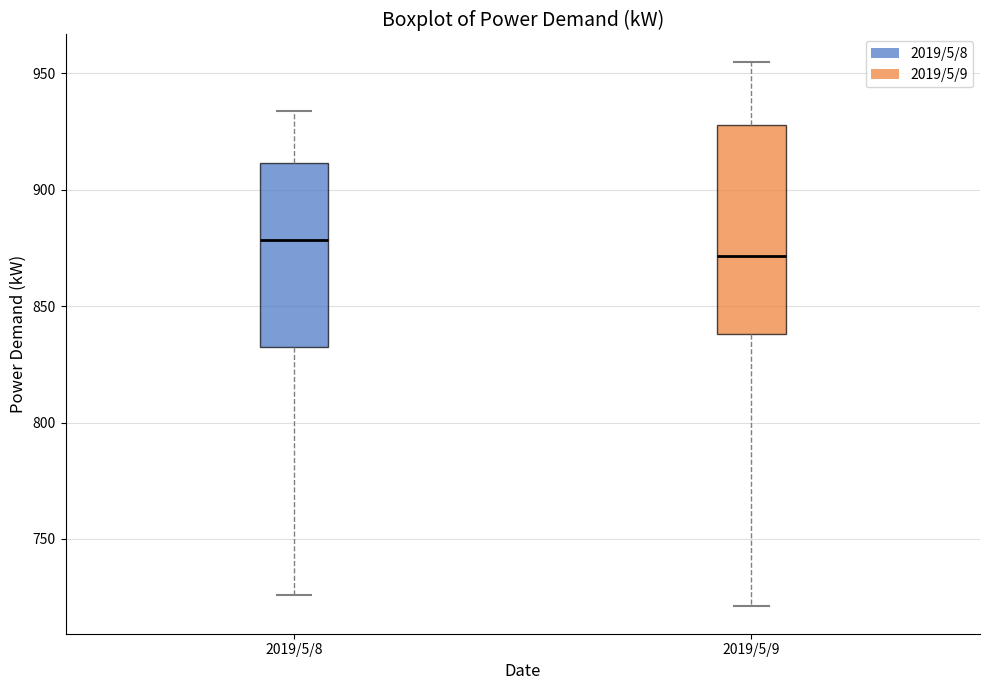

Which box is the tallest, from its lower edge to its upper edge?

2019/5/9